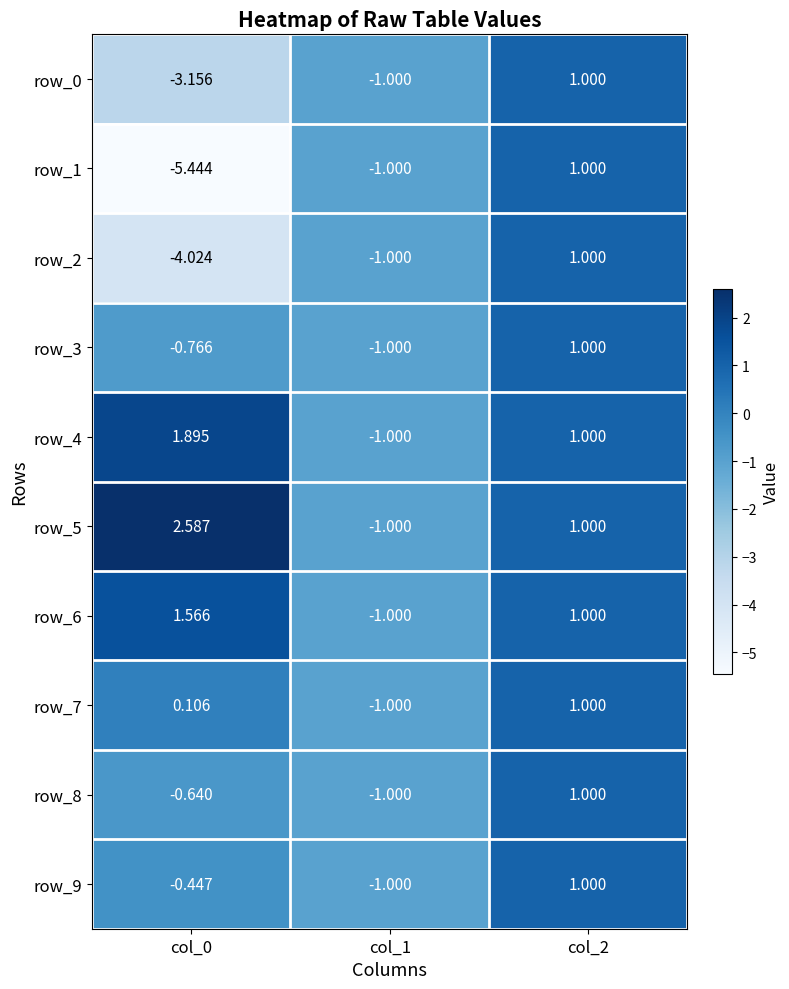

Reading right to left, list all the values displayed in this chart.

row_0: col_2=1.0	col_1=-1.0	col_0=-3.2
row_1: col_2=1.0	col_1=-1.0	col_0=-5.4
row_2: col_2=1.0	col_1=-1.0	col_0=-4.0
row_3: col_2=1.0	col_1=-1.0	col_0=-0.8
row_4: col_2=1.0	col_1=-1.0	col_0=1.9
row_5: col_2=1.0	col_1=-1.0	col_0=2.6
row_6: col_2=1.0	col_1=-1.0	col_0=1.6
row_7: col_2=1.0	col_1=-1.0	col_0=0.1
row_8: col_2=1.0	col_1=-1.0	col_0=-0.6
row_9: col_2=1.0	col_1=-1.0	col_0=-0.4